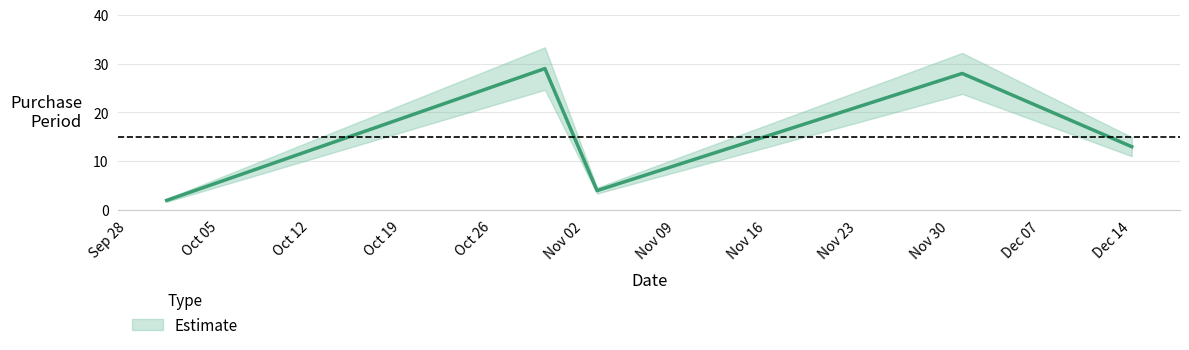

Reading left to right, what are all the values shown in this chart?

2	29	4	28	13